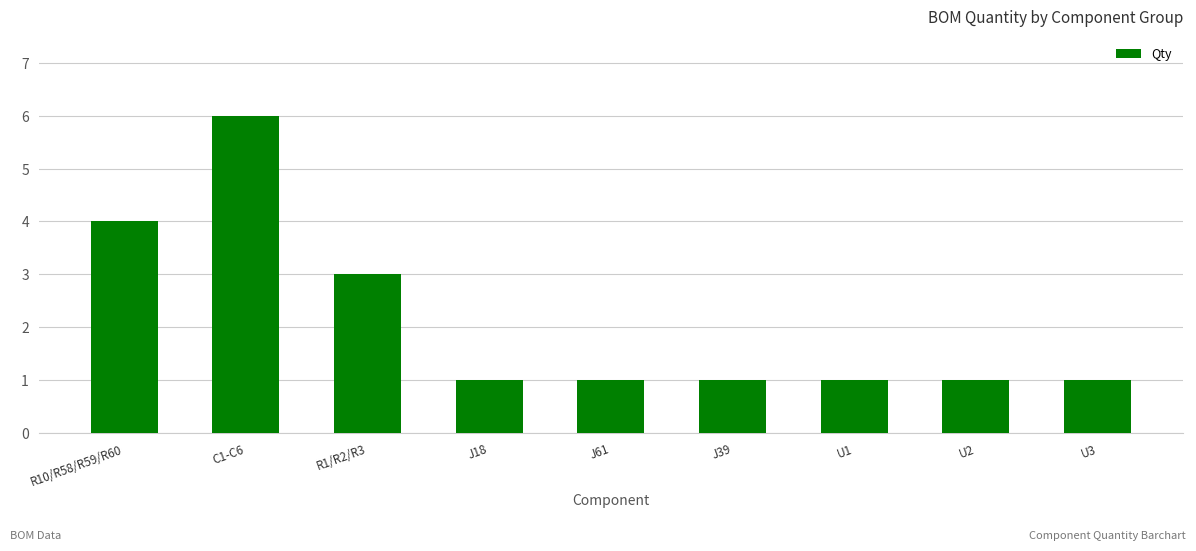

What is the minimum value shown in the chart?

1